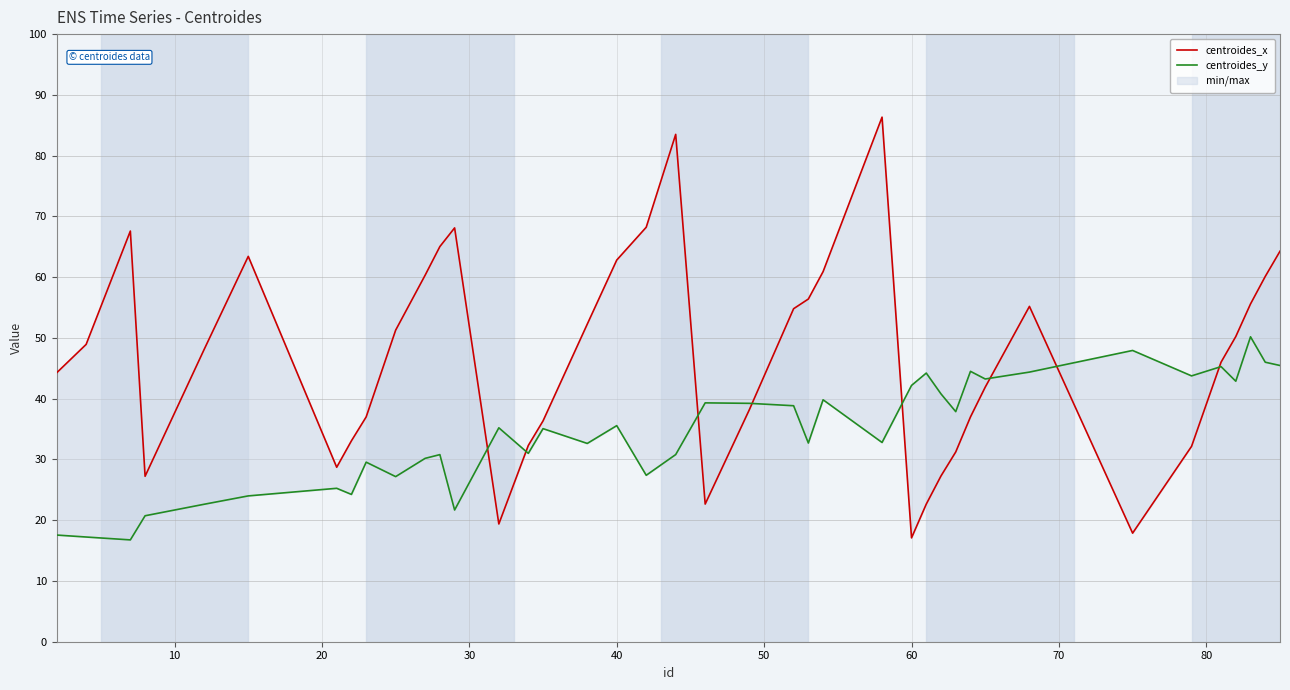

In centroides_x, how many points are lower than both neighbors (excluding endpoints)?

6